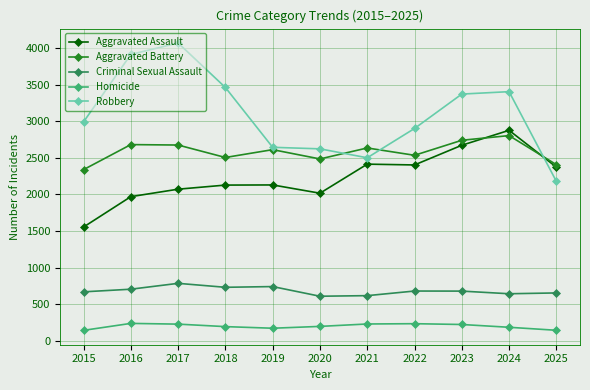

The value of Aggravated Battery at 2023 is 2739. True or false?

True